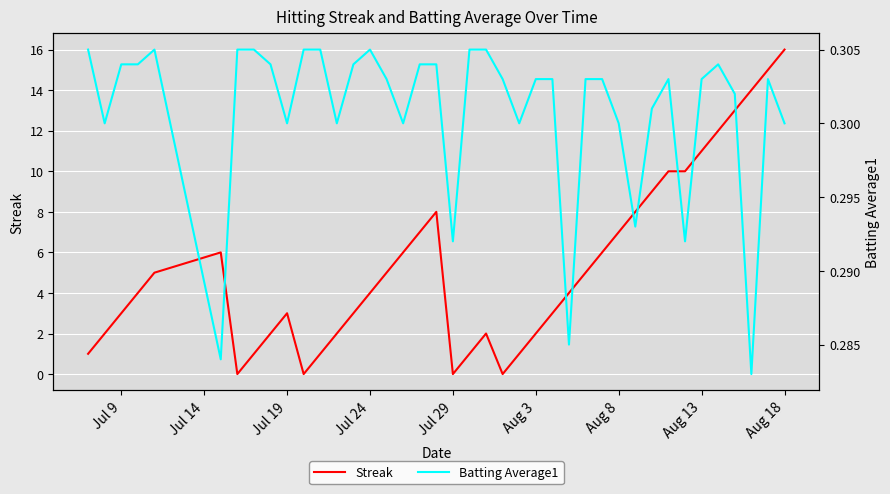

What is the average value of the Batting Average1 series?

0.3